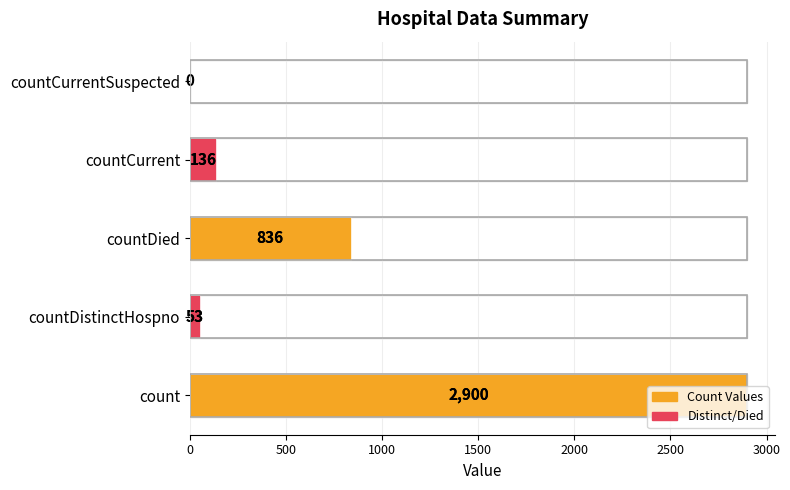

How many values exceed 136?

2